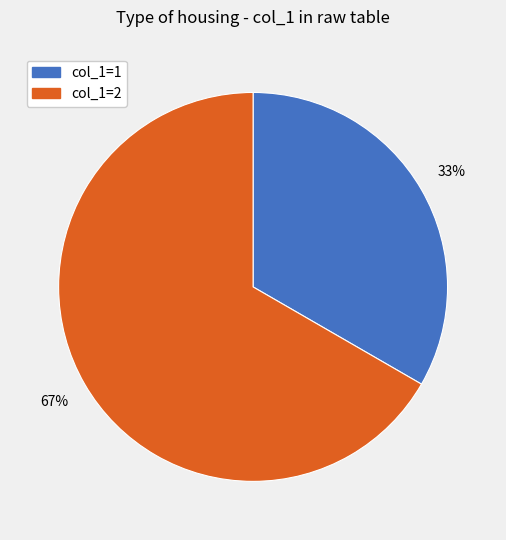

Does any single category account for the majority?

Yes